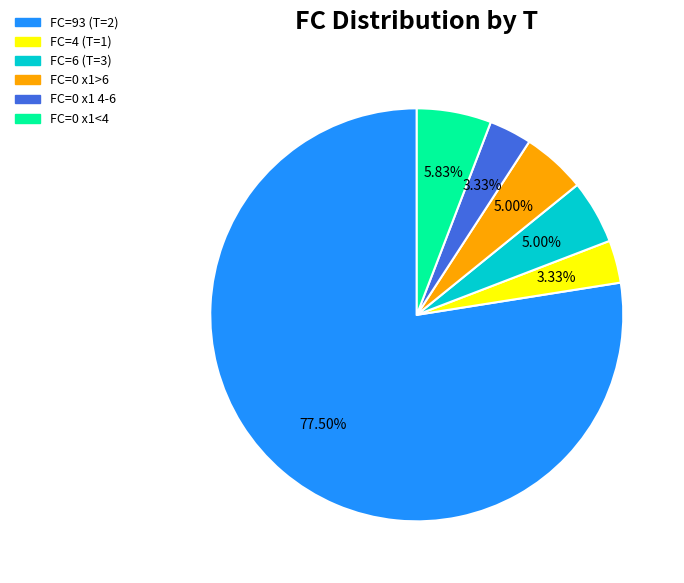

Does FC=6 (T=3) represent more than half of the total?

No